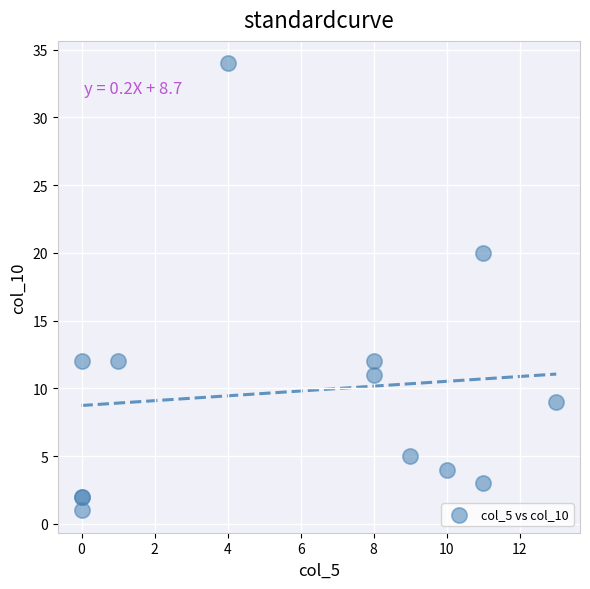

What Y value in the scatter plot is closest to 17?

20